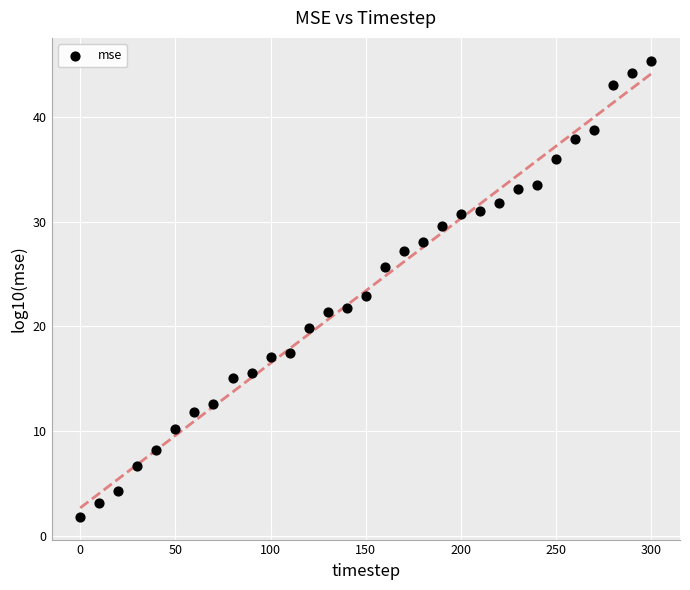

What is the range of Y values (max minus min)?

43.5